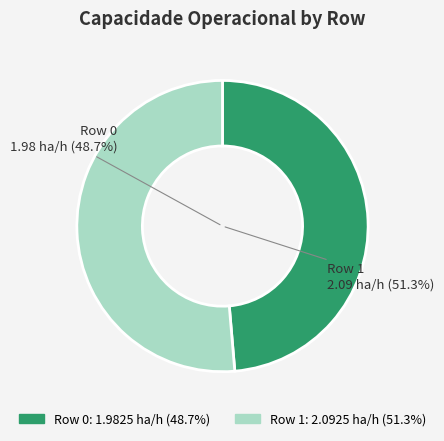

To the nearest percent, what percentage of the pie is Row 0?

49%